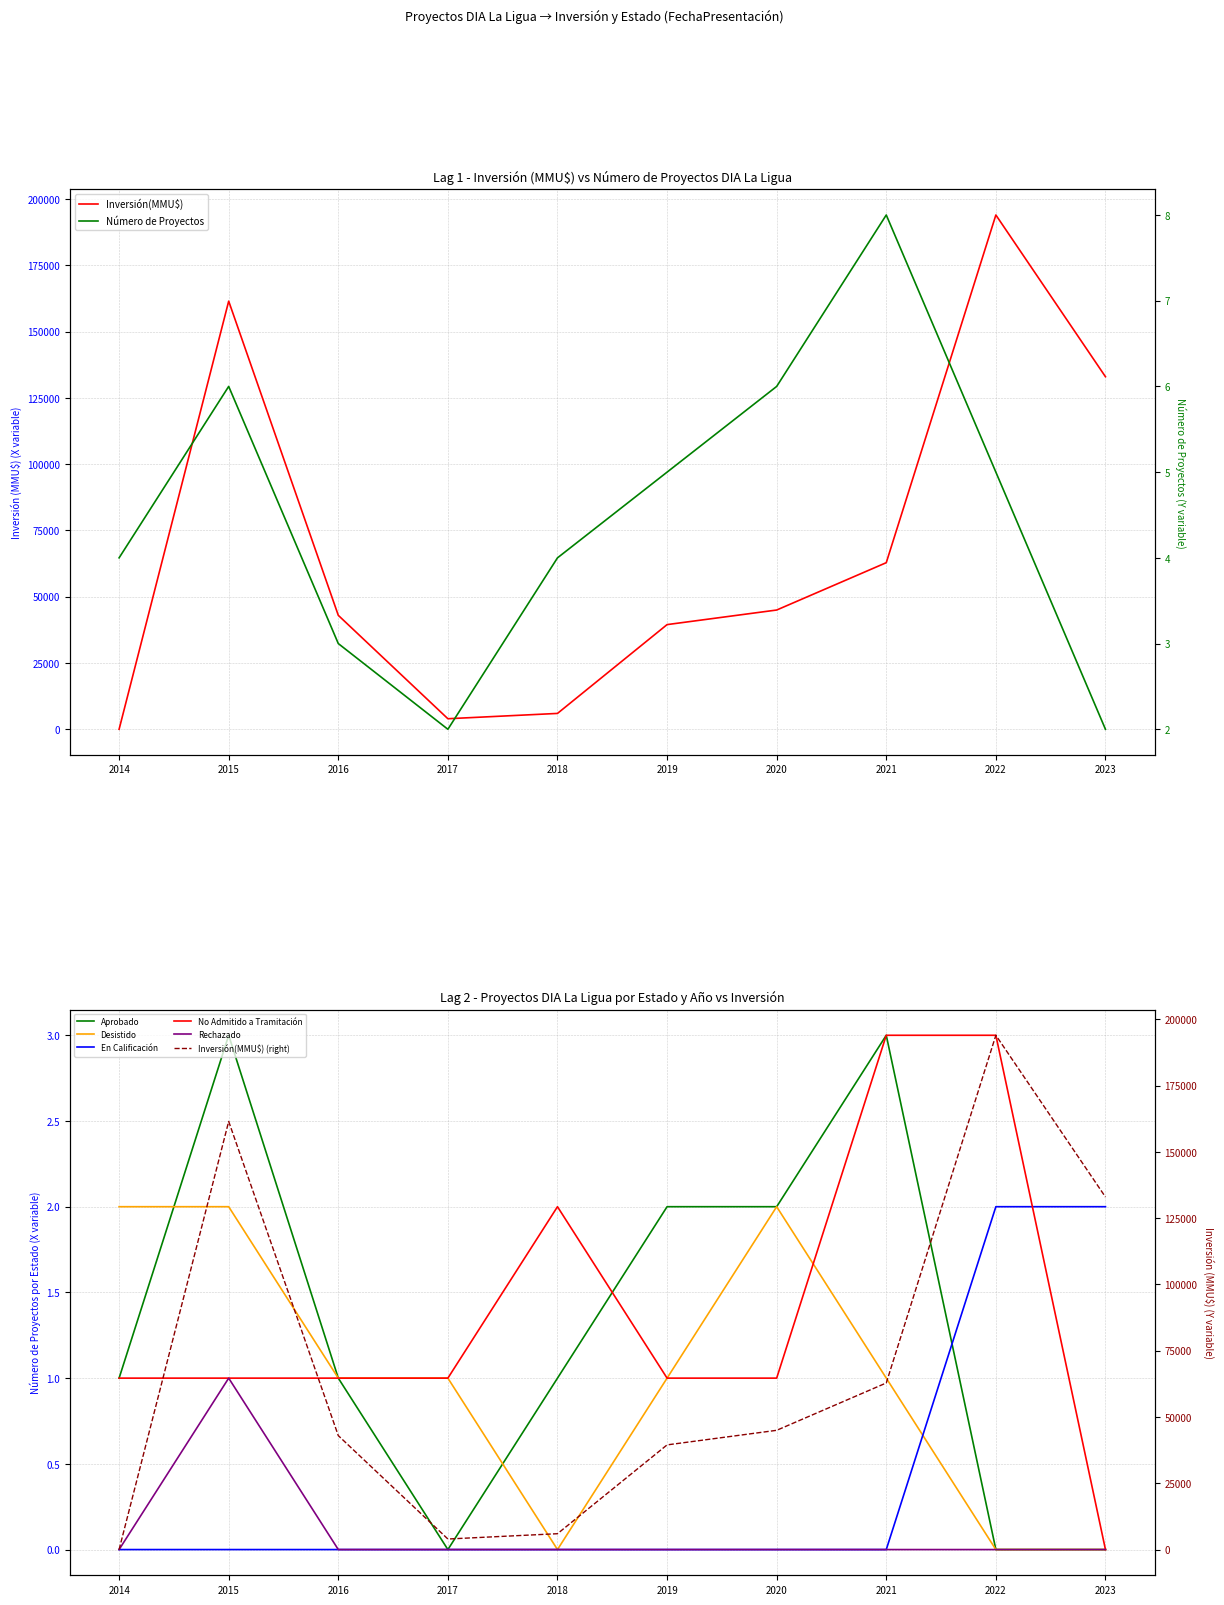

Reading left to right, list all the values displayed in this chart.

Número de Proyectos: 4	6	3	2	4	5	6	8	5	2
Inversión(MMU$): 20	161500	43000	4000	6000	39500	45000	62856	194000	133000